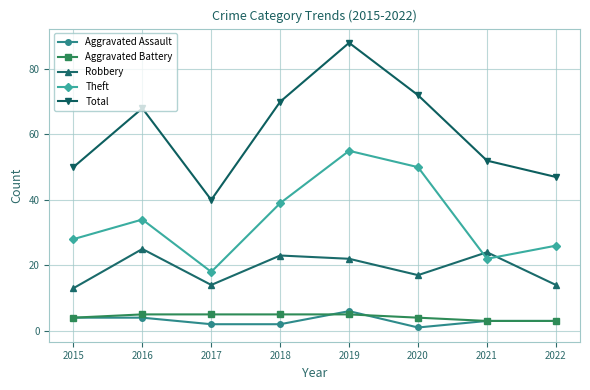

Reading left to right, transcribe all the data shown in this chart.

Aggravated Assault: 4	4	2	2	6	1	3	3
Aggravated Battery: 4	5	5	5	5	4	3	3
Robbery: 13	25	14	23	22	17	24	14
Theft: 28	34	18	39	55	50	22	26
Total: 50	68	40	70	88	72	52	47